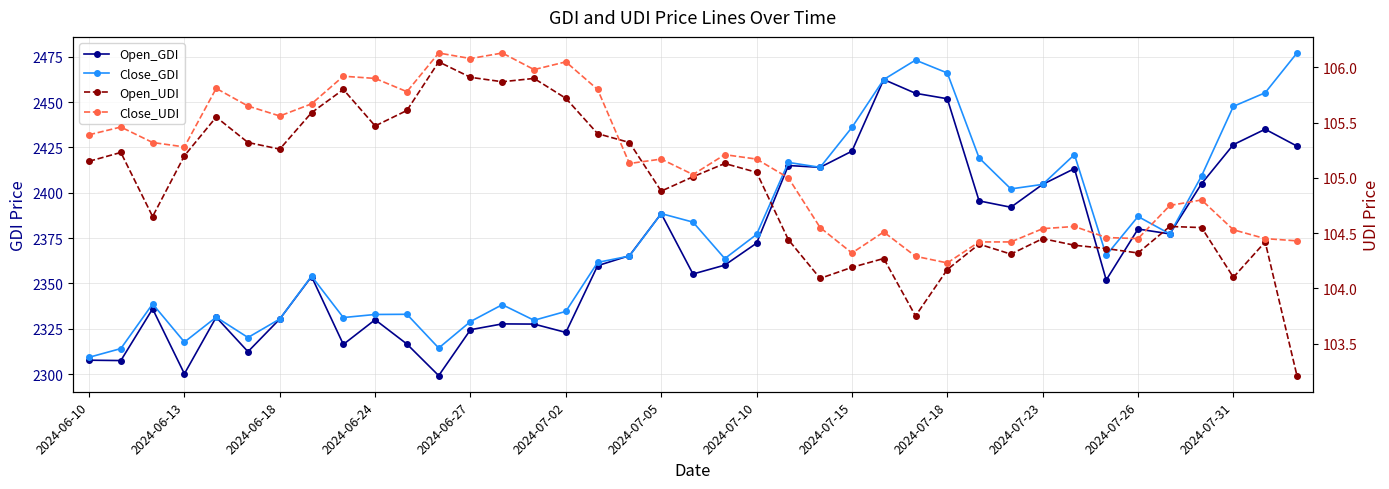

What is the difference between the maximum and minimum values in the Close_UDI series?

1.9